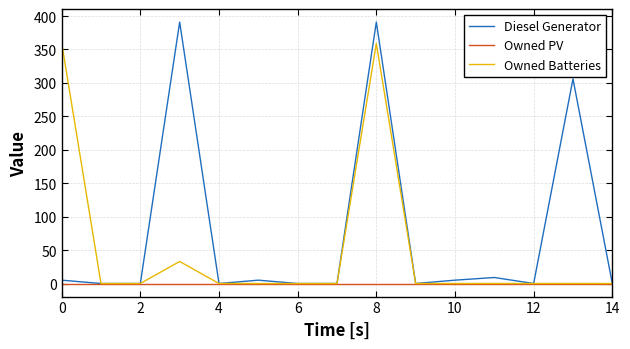

Which series has the widest spread of values?

Diesel Generator